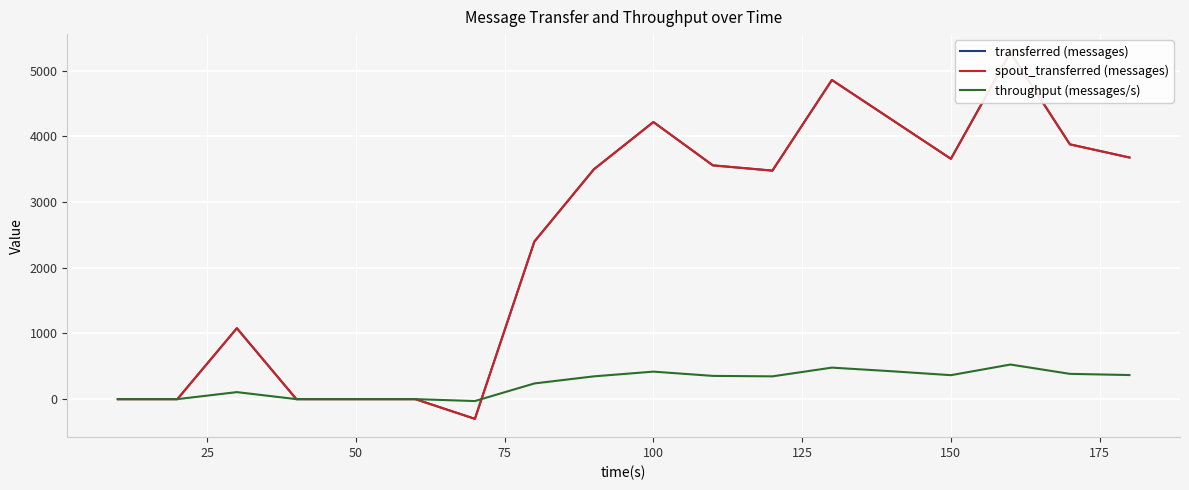

What is the maximum value for throughput (messages/s)?

527